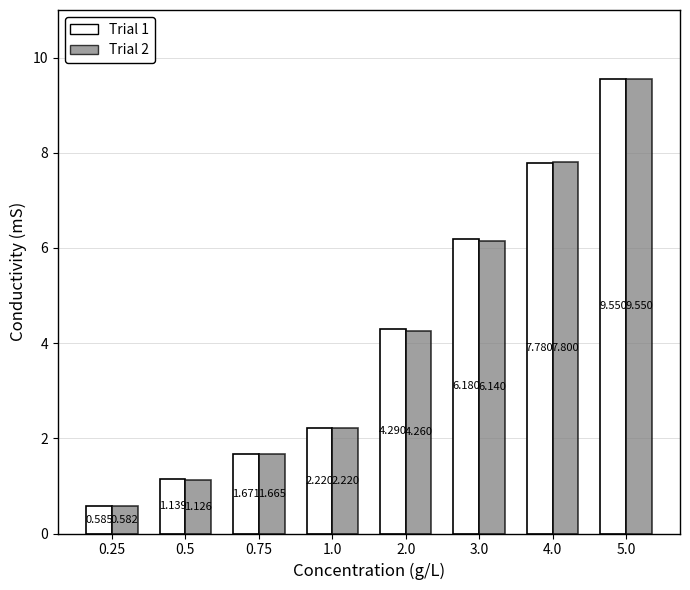

How many groups of bars are there?

8